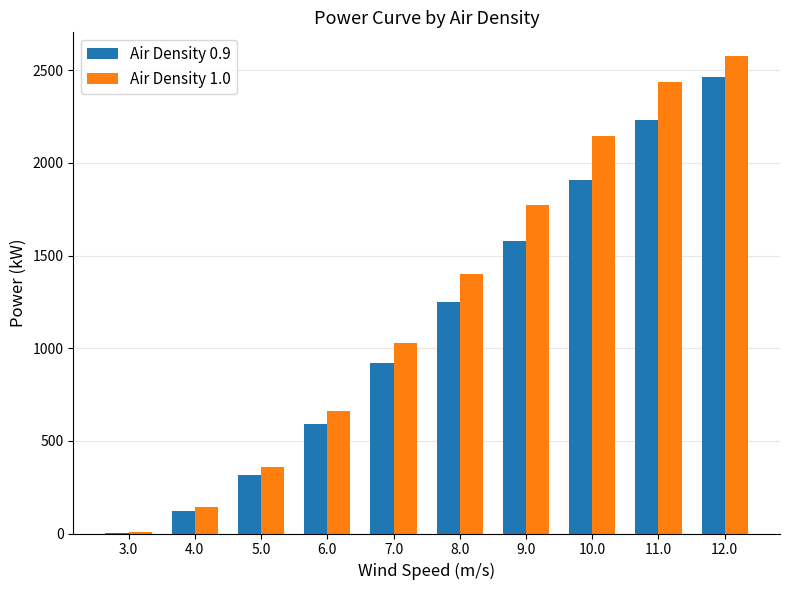

At which category is the sum across all series the highest?

12.0